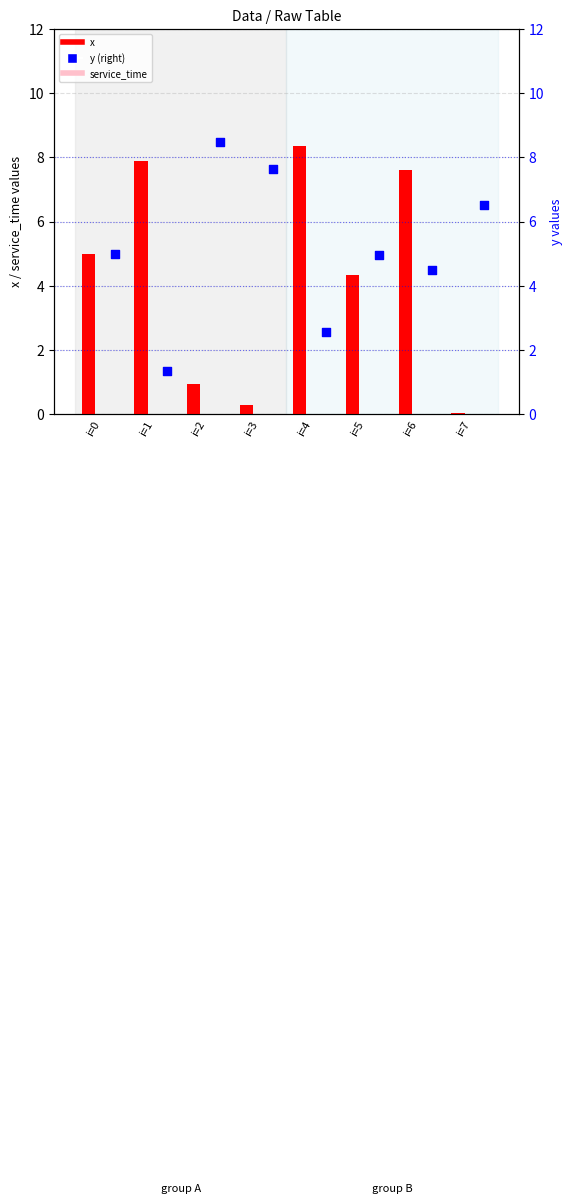

Which series has the largest Y range (max minus min)?

x